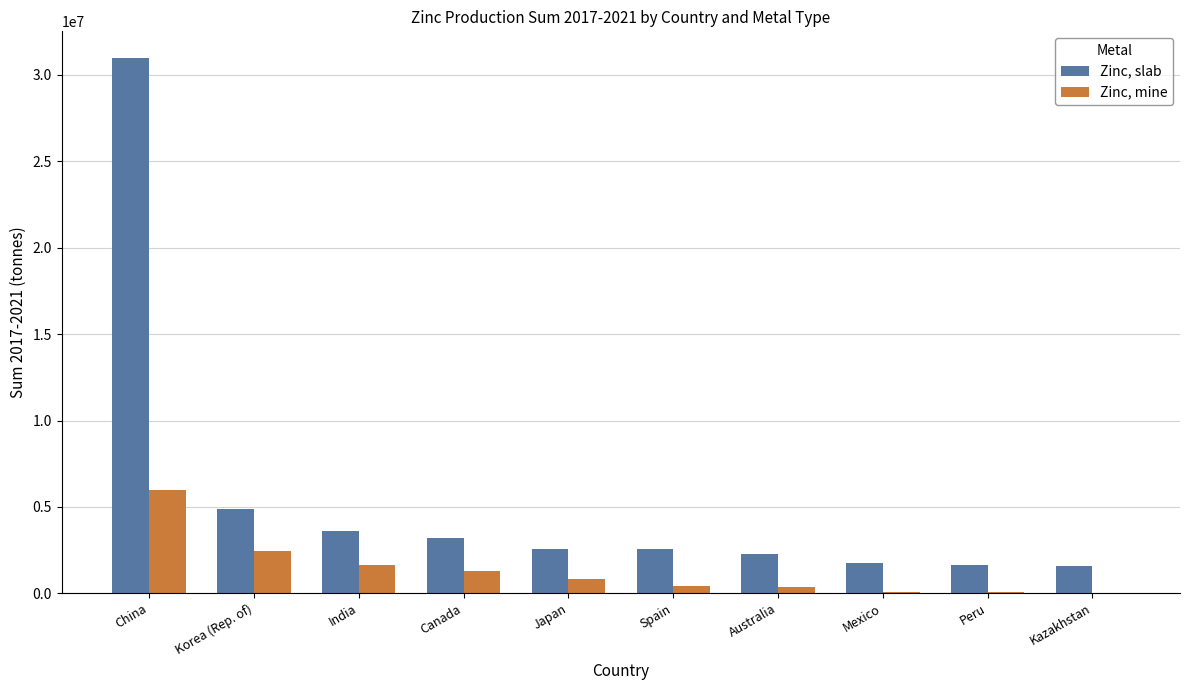

What is the maximum value shown in the chart?

30973302